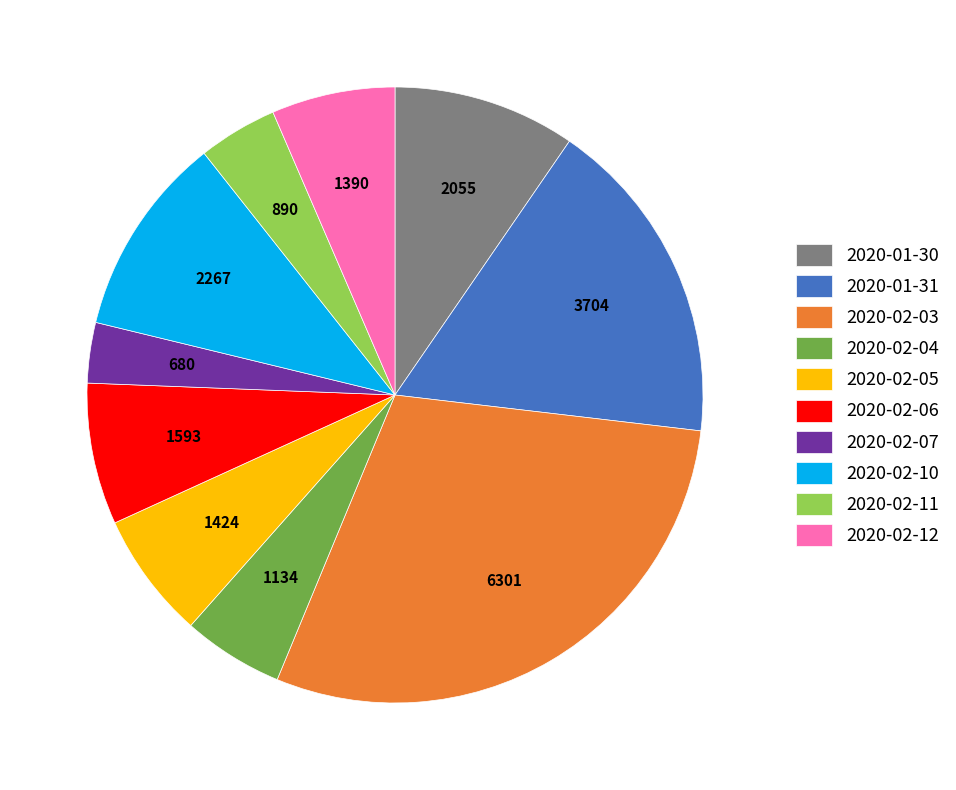

Count the number of slices in the pie.

10